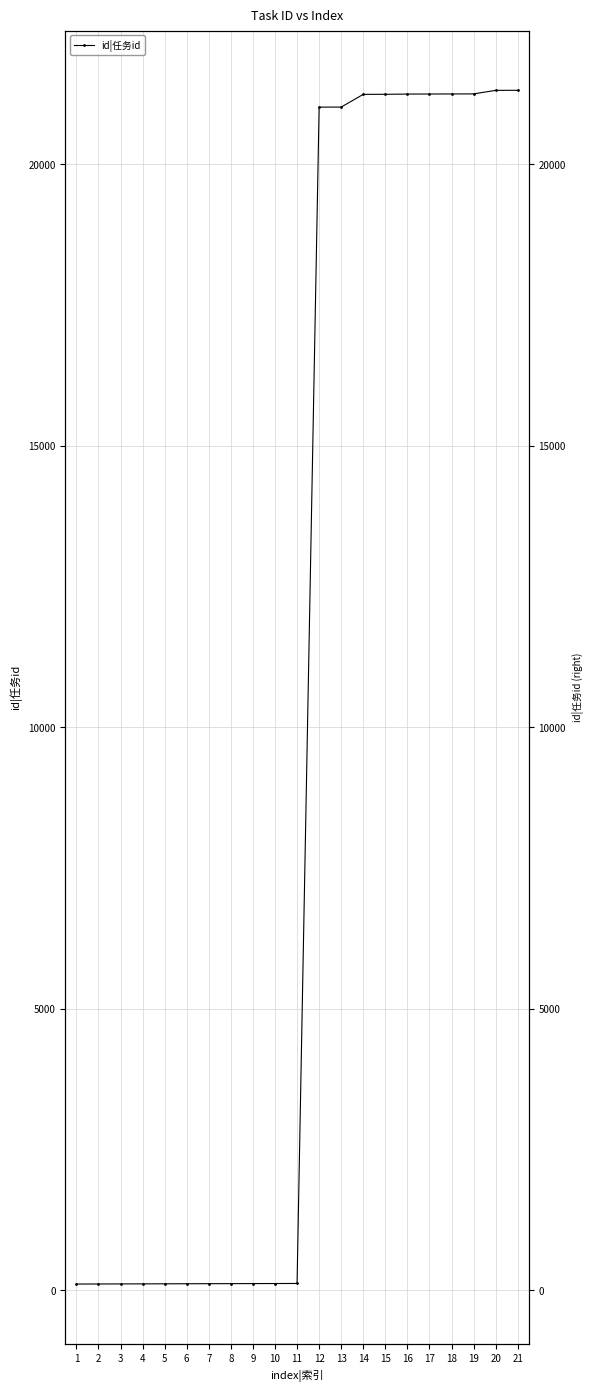

What is the difference between the second highest and second lowest values?

21203